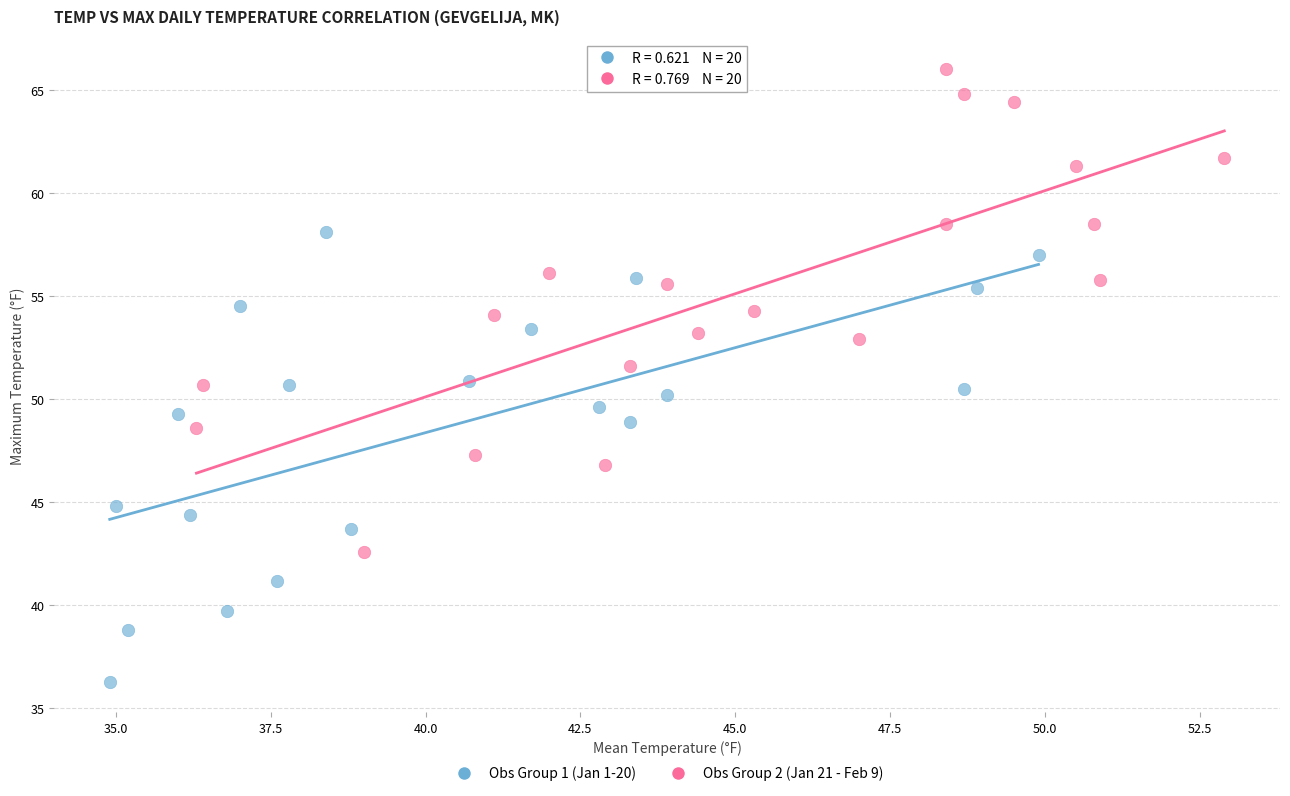

Which series contains the lowest Y value?

Obs Group 1 (Jan 1-20)